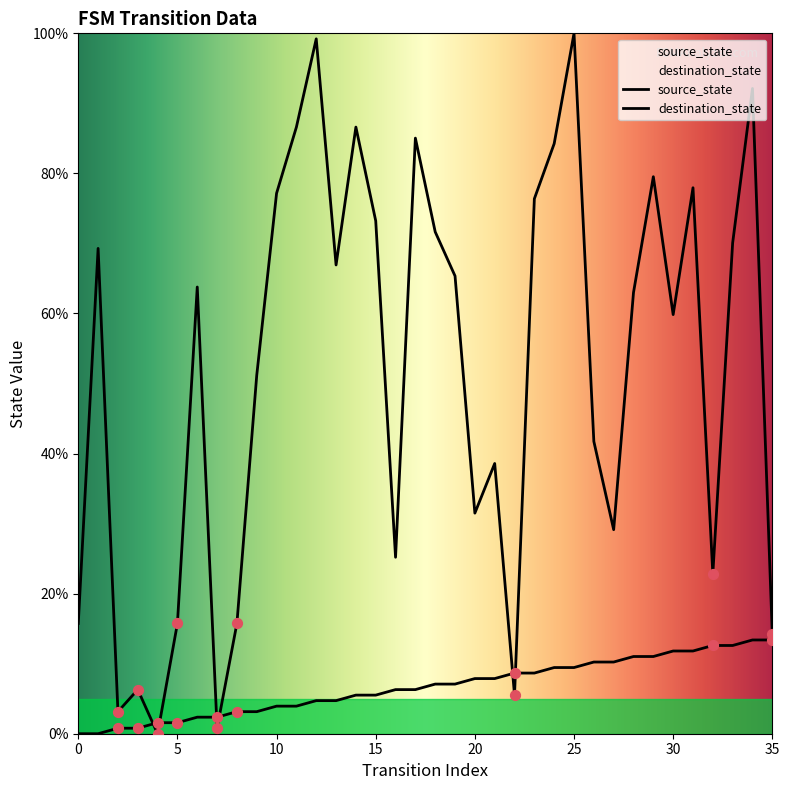

Which series has the largest Y range (max minus min)?

destination_state